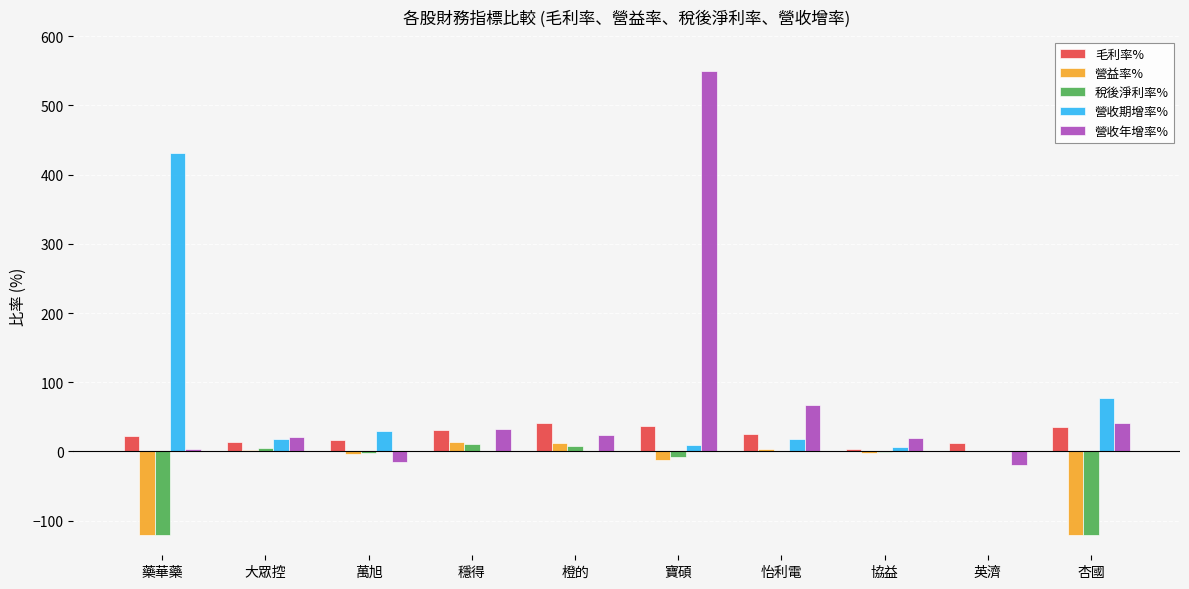

Are the bars horizontal?

No